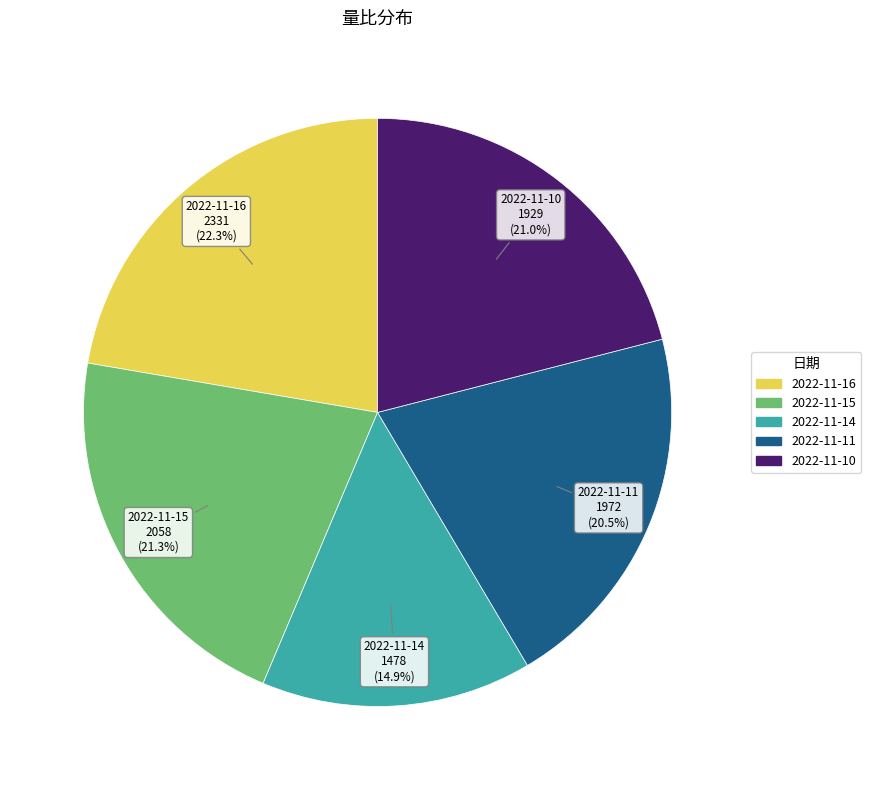

Is it true that 2022-11-14 is 15% of the pie?

True